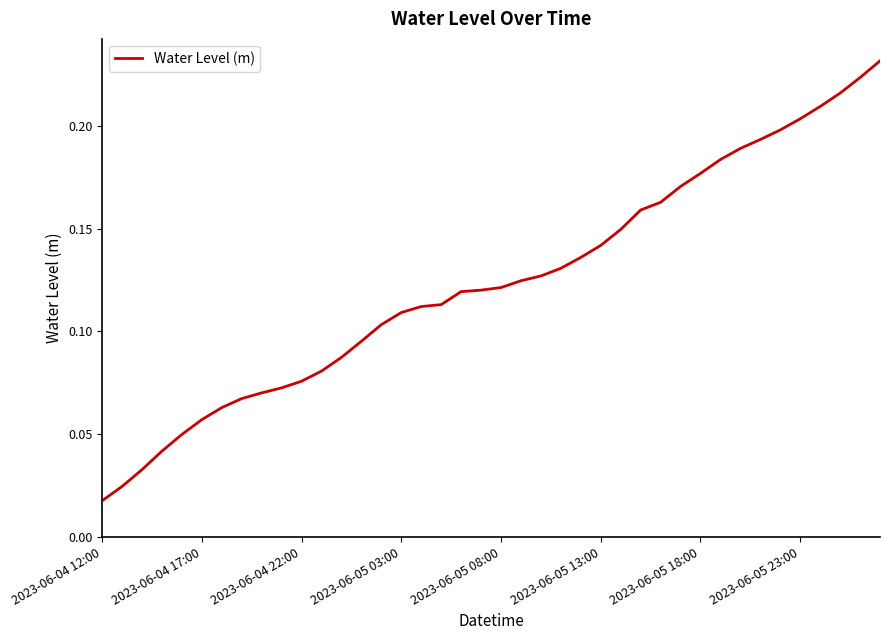

Reading left to right, transcribe all the data shown in this chart.

0.0	0.0	0.0	0.0	0.0	0.1	0.1	0.1	0.1	0.1	0.1	0.1	0.1	0.1	0.1	0.1	0.1	0.1	0.1	0.1	0.1	0.1	0.1	0.1	0.1	0.1	0.1	0.2	0.2	0.2	0.2	0.2	0.2	0.2	0.2	0.2	0.2	0.2	0.2	0.2